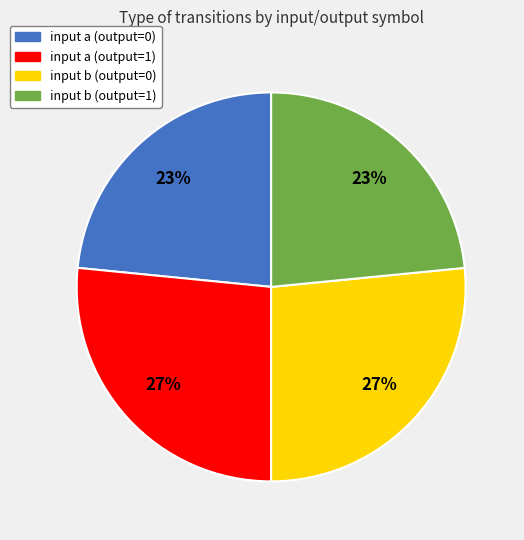

Which has a higher value, input b (output=1) or input b (output=0)?

input b (output=0)